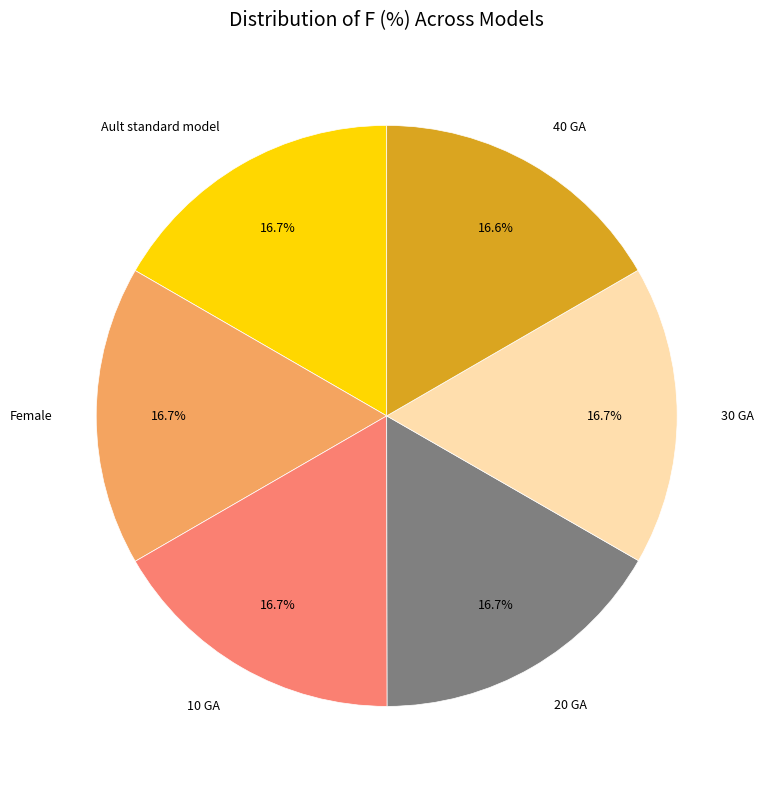

Is the sum of 40 GA and 30 GA greater than half?

No